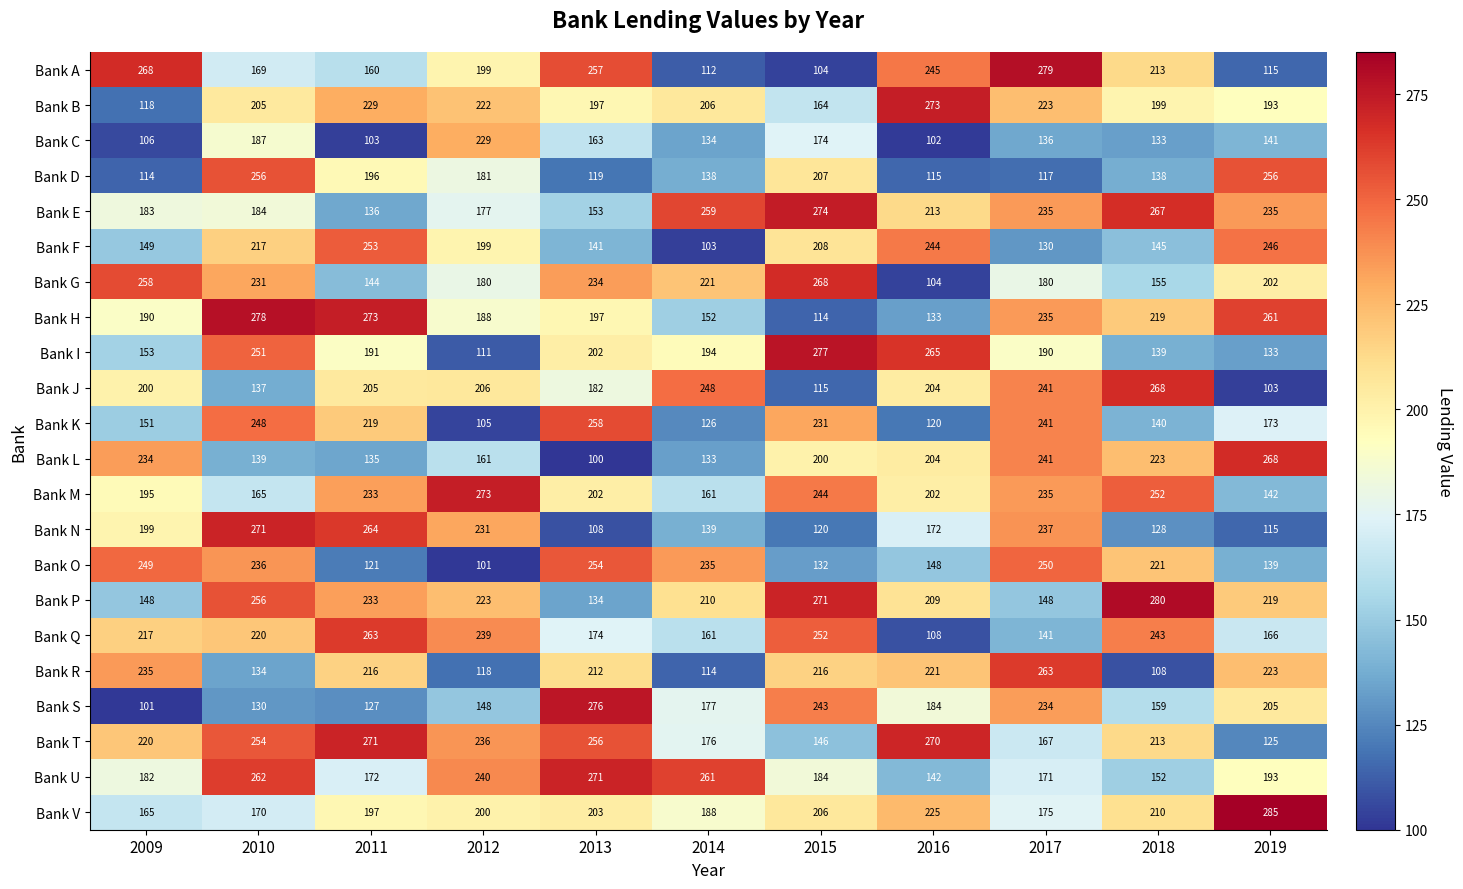

Is it true that Bank J equals 248 at 2014?

True